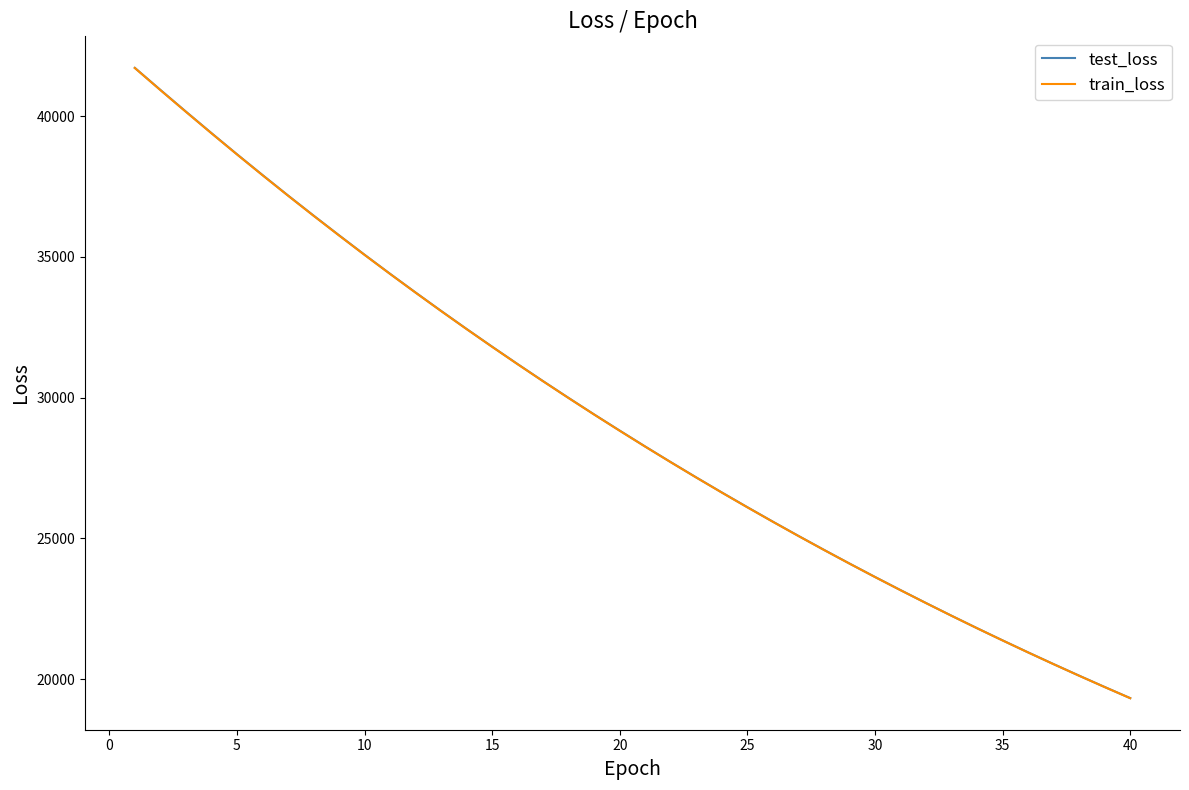

What is the smallest value displayed?

19321.2